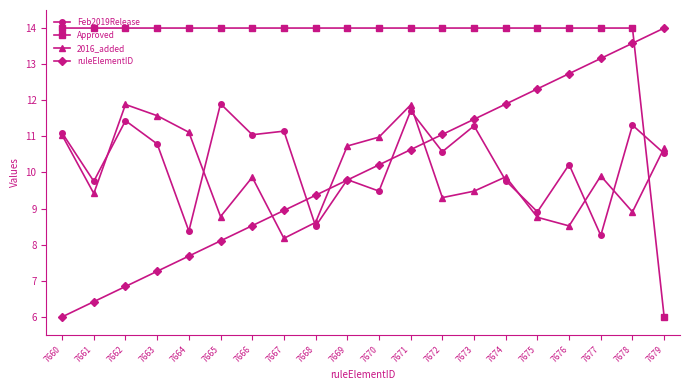

At which category does Feb2019Release reach its first local valley?

7661